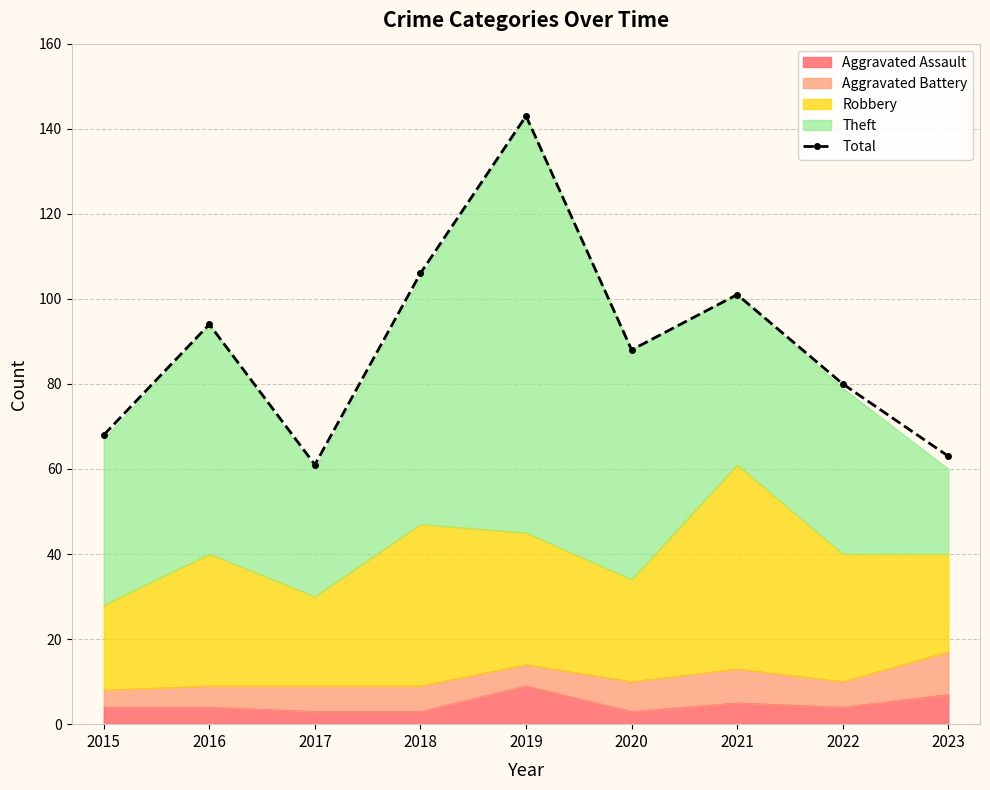

What is the value of the 7th point from the left?

101